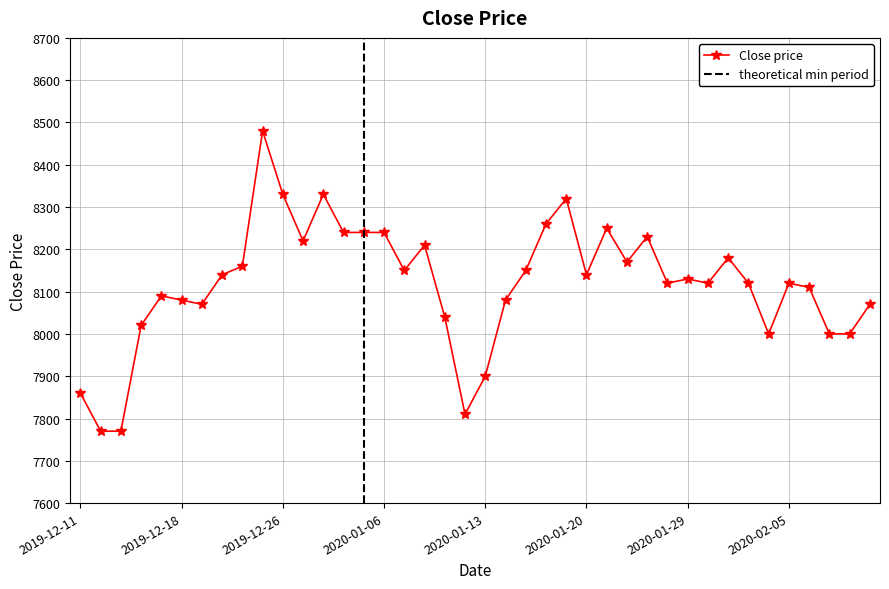

At which category does the chart reach its peak across all series?

2019-12-24